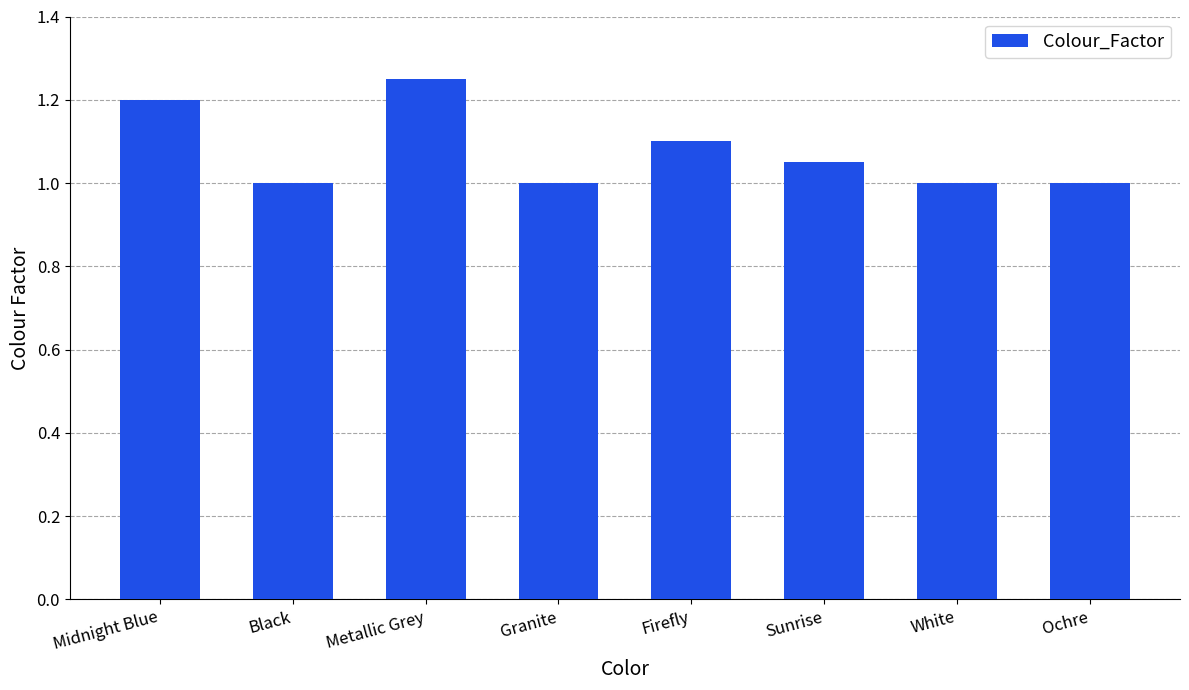

True or false: the data shows 1.1 at Sunrise.

True